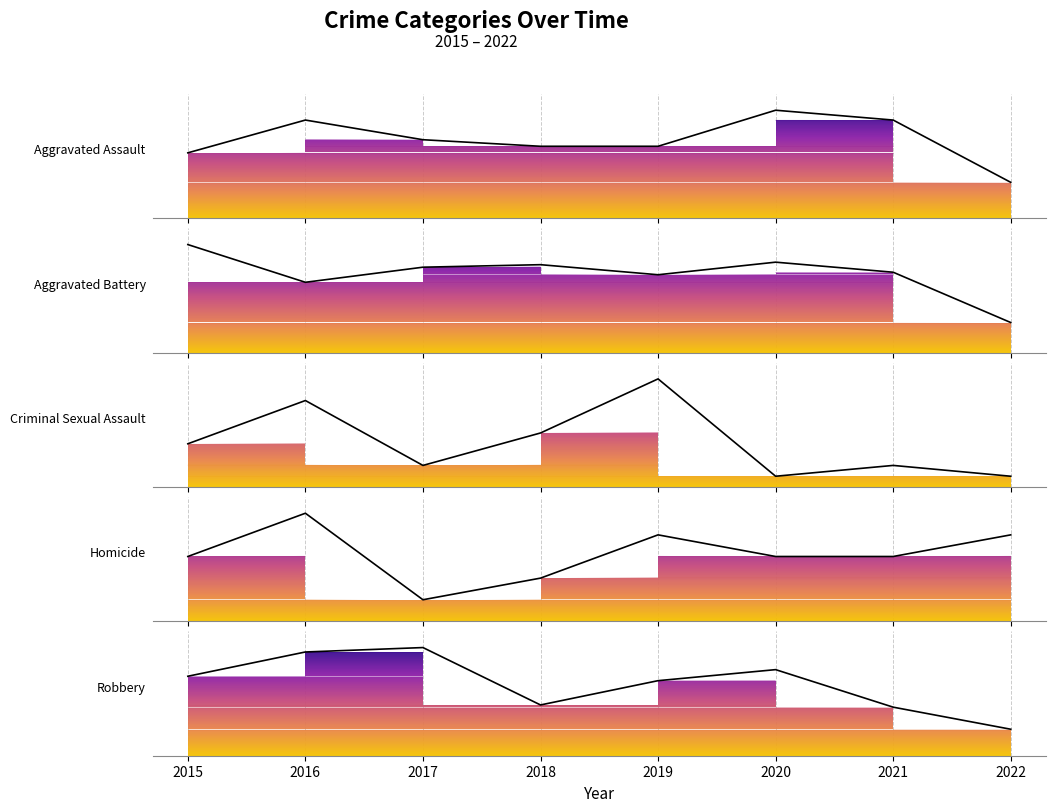

Reading left to right, list all the values displayed in this chart.

Aggravated Assault: 2015=20	2016=30	2017=24	2018=22	2019=22	2020=33	2021=30	2022=11
Aggravated Battery: 2015=43	2016=28	2017=34	2018=35	2019=31	2020=36	2021=32	2022=12
Criminal Sexual Assault: 2015=4	2016=8	2017=2	2018=5	2019=10	2020=1	2021=2	2022=1
Homicide: 2015=3	2016=5	2017=1	2018=2	2019=4	2020=3	2021=3	2022=4
Robbery: 2015=36	2016=47	2017=49	2018=23	2019=34	2020=39	2021=22	2022=12